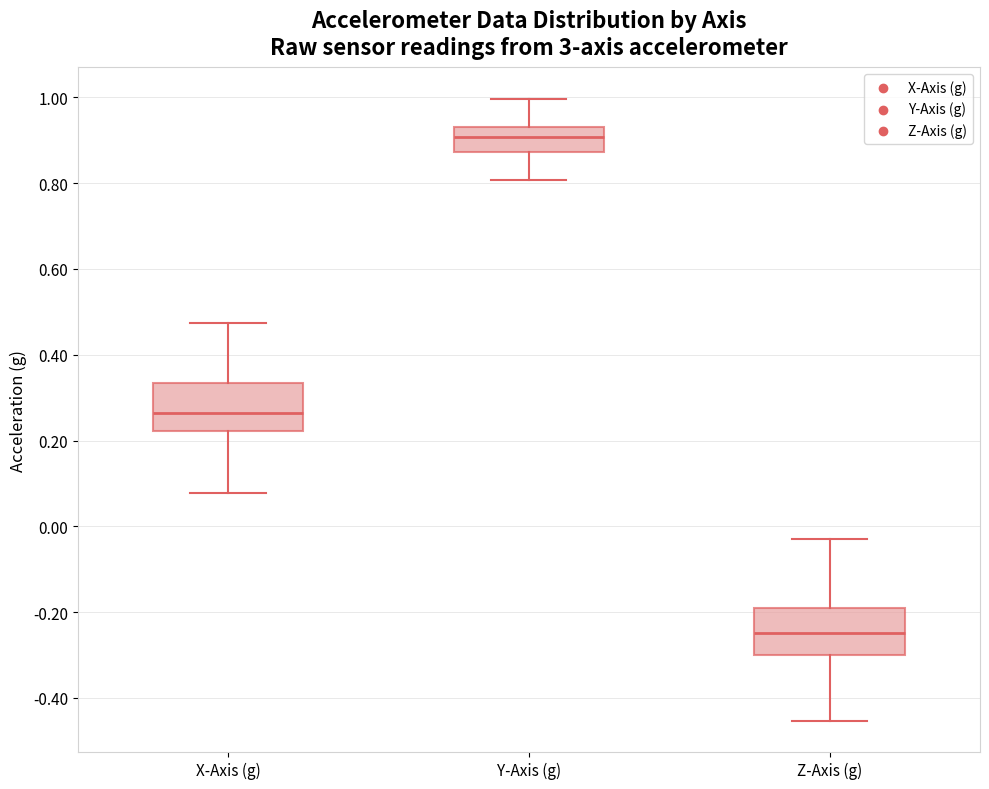

Which box's median line is the highest?

Y-Axis (g)